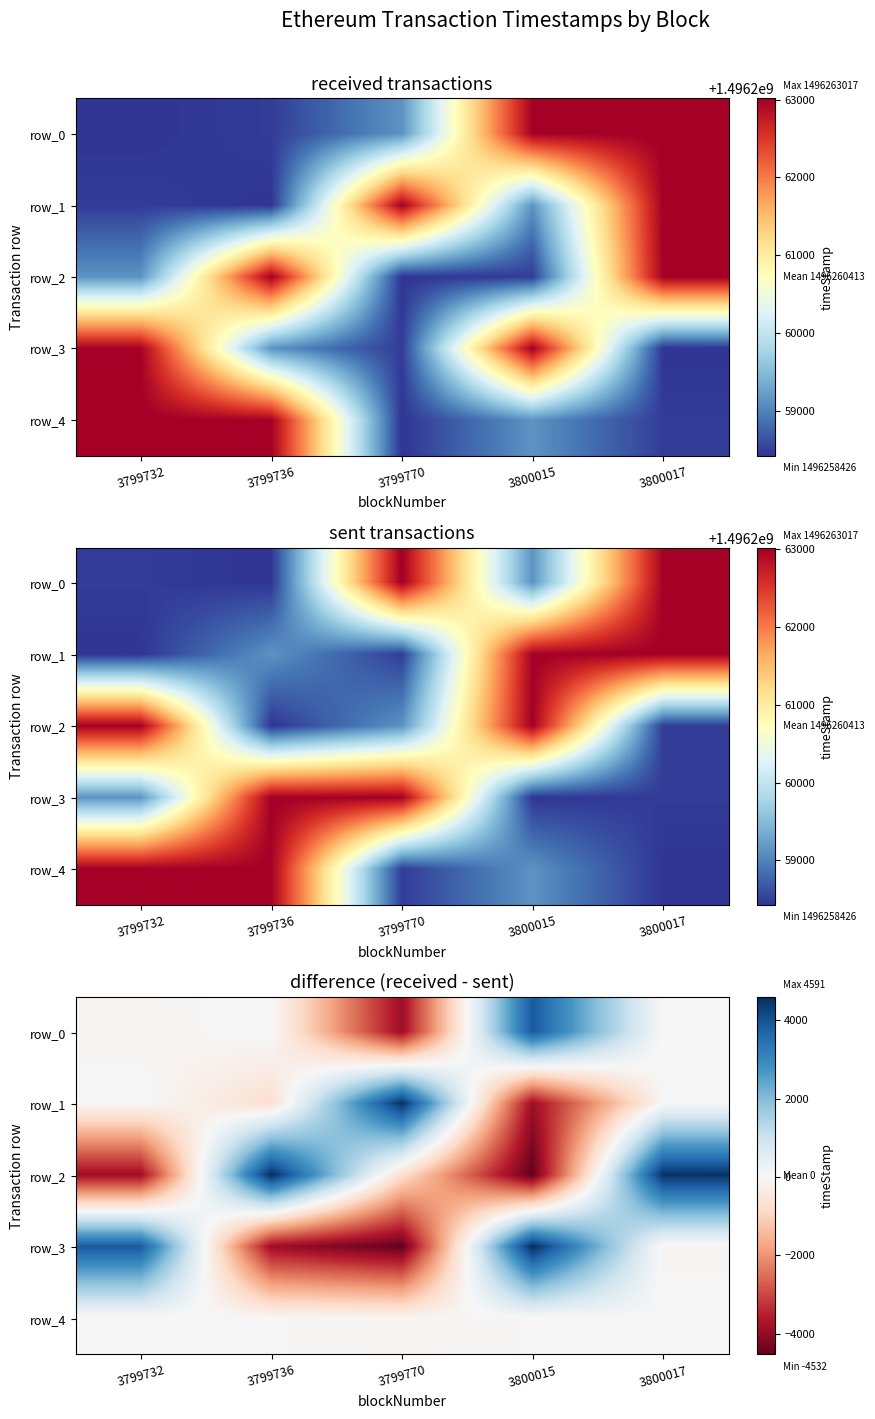

List the series in order of their peak value, highest first.

row_2, row_3, row_1, row_0, row_4